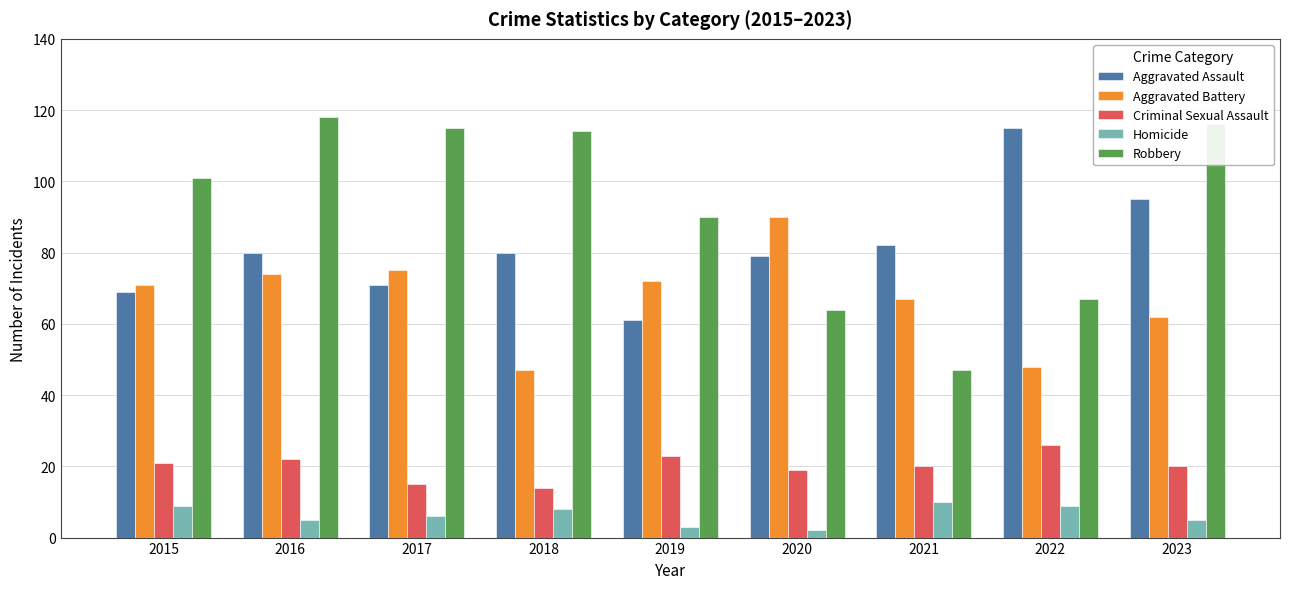

What is the difference between the highest and lowest values at 2021?

72